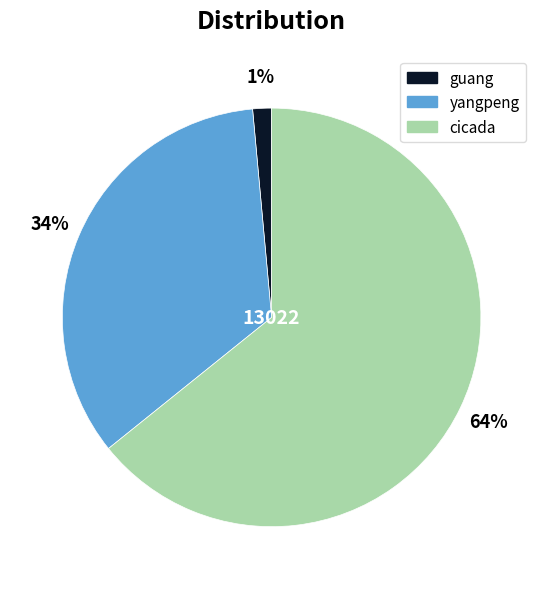

What is the ratio of the value at cicada to the value at yangpeng?

1.9